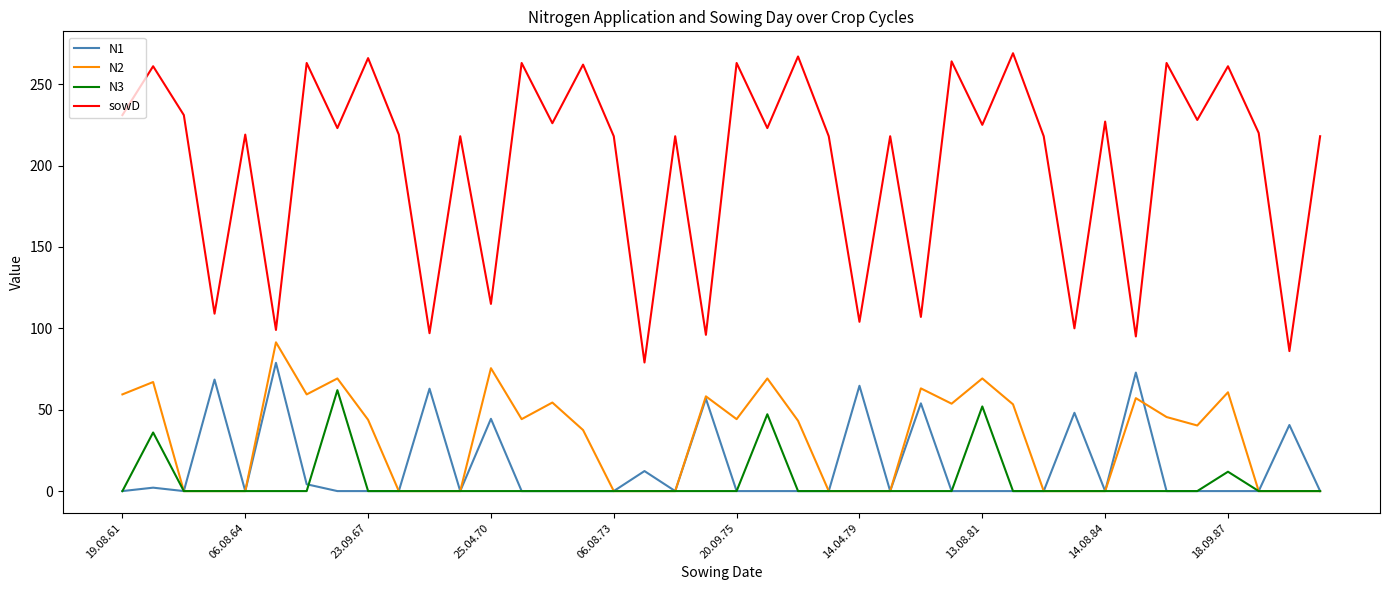

List the series in order of their peak value, lowest first.

N3, N1, N2, sowD